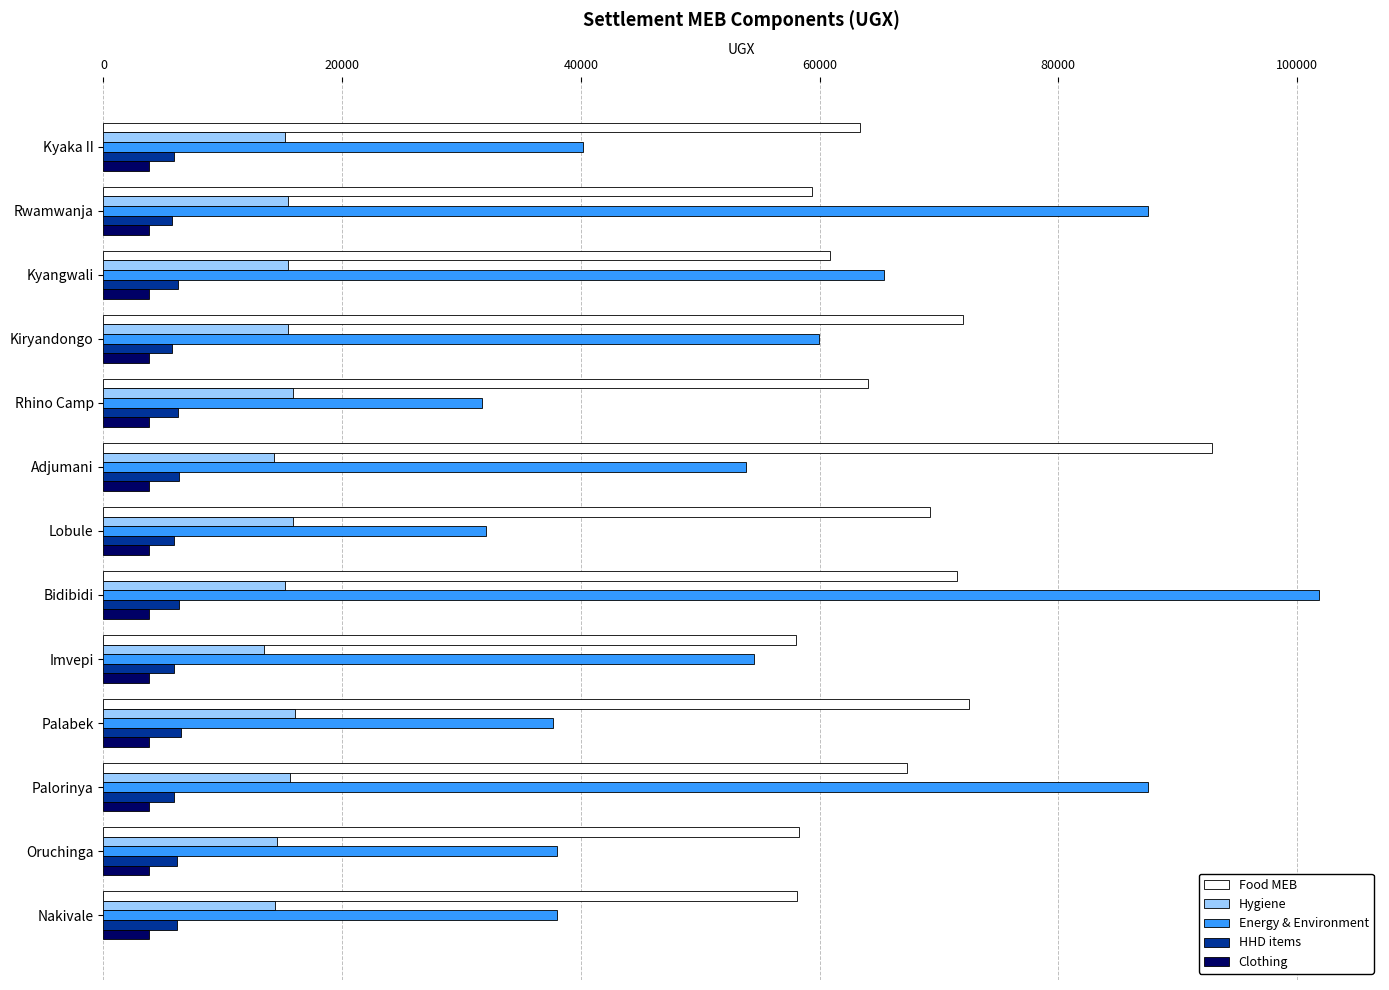

At which category is the sum across all series the highest?

Bidibidi